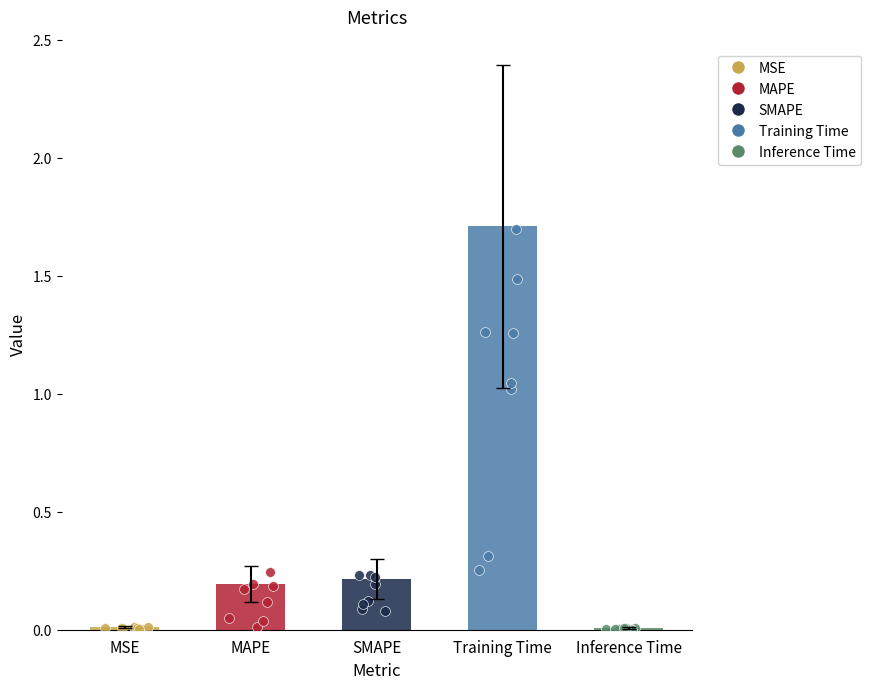

Between Training Time and SMAPE, which is larger?

Training Time